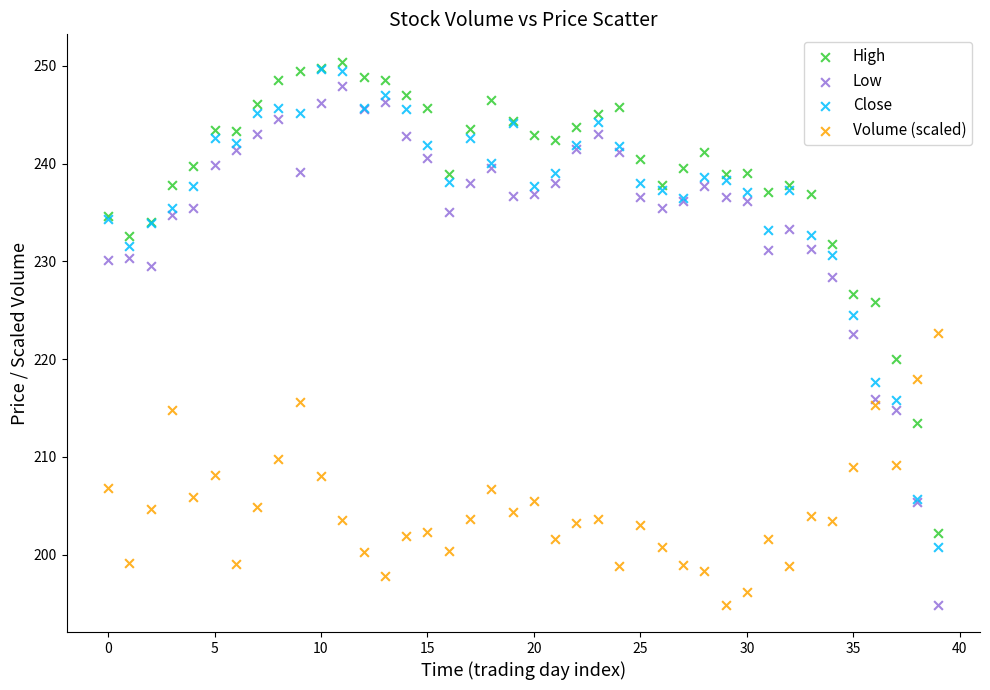

What are all the series names shown in the legend?

High, Low, Close, Volume (scaled)